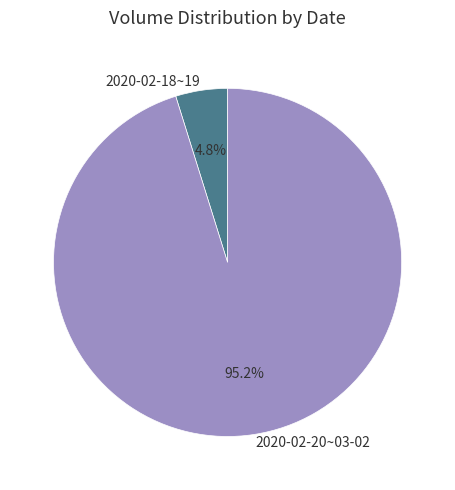

Which slice is the smallest?

2020-02-18~19